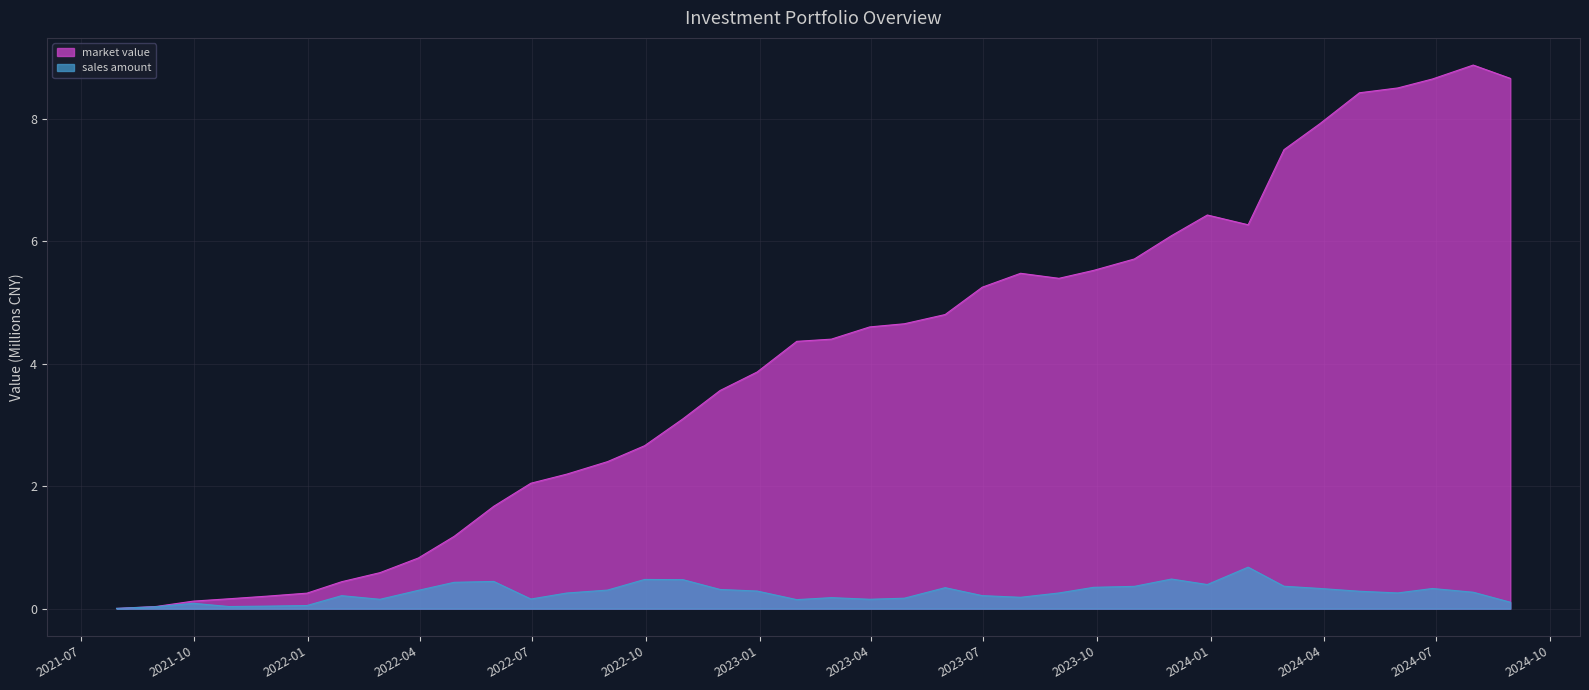

Which series has the largest total across all categories?

market value